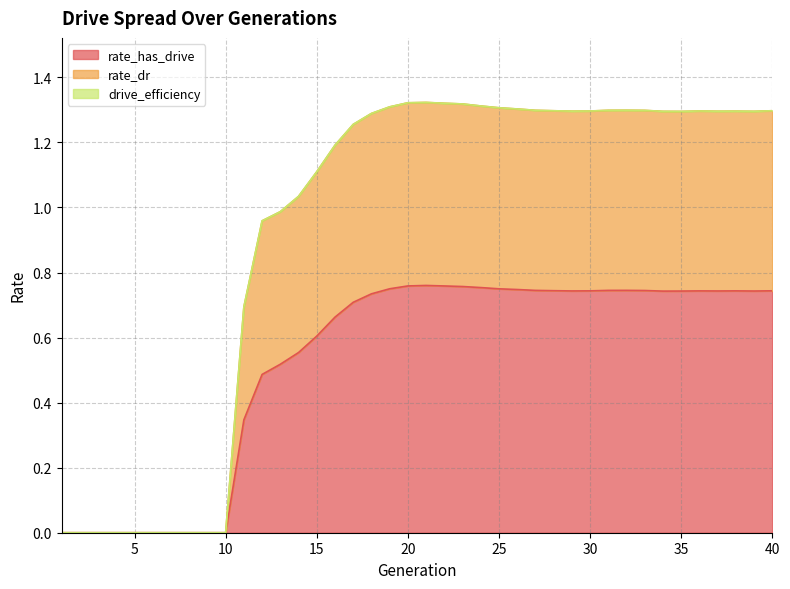

What is the value of the rate_has_drive point at the 20th from the left?

0.8